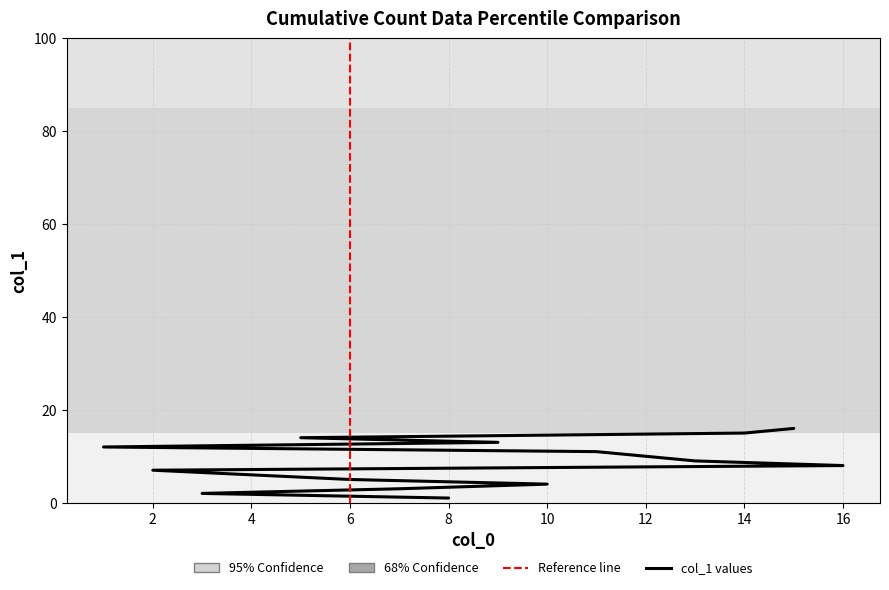

What is the approximate value at 14, to the nearest 5?

15